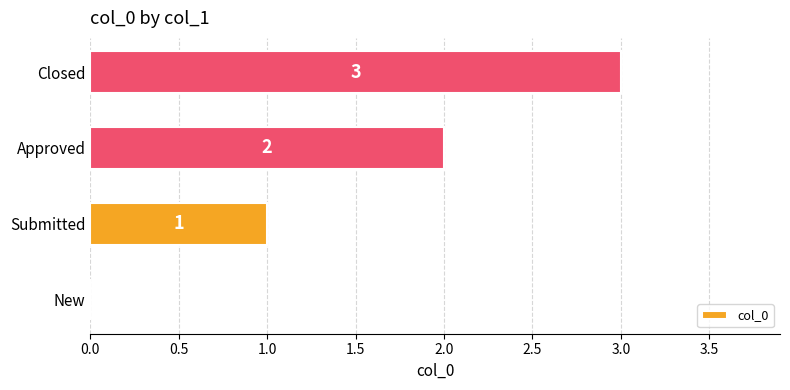

What is the sum of all values?

6